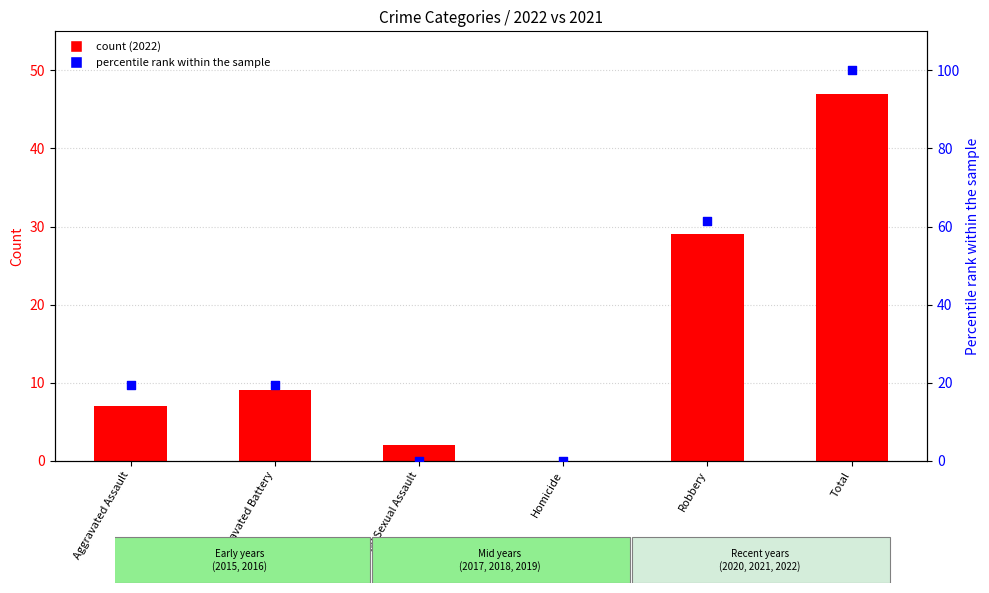

Between Total and Aggravated Battery, which is larger?

Total